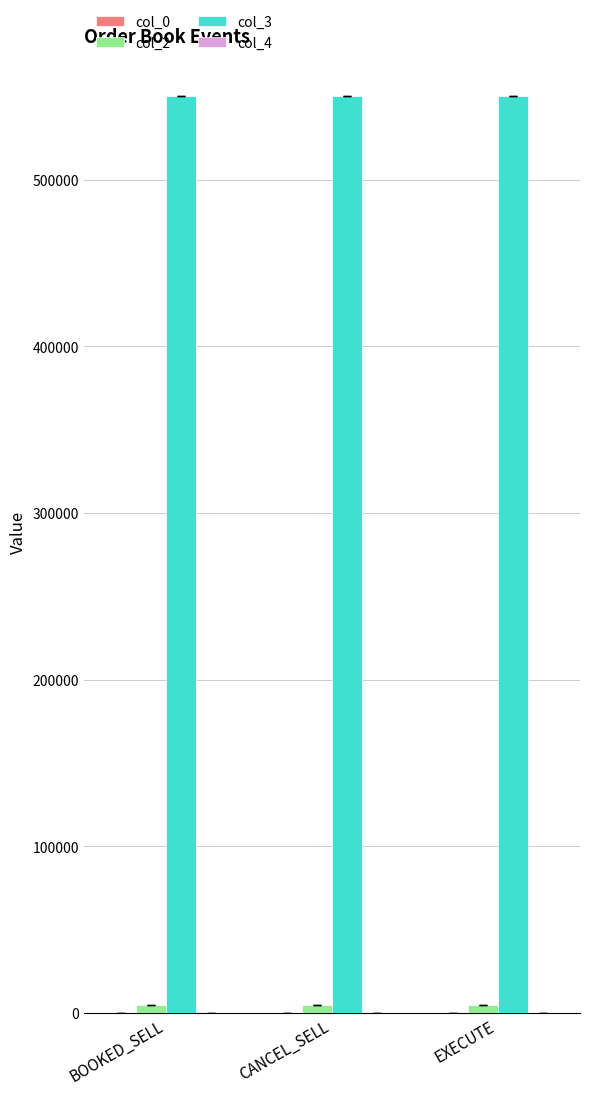

Count the number of data series in this chart.

4